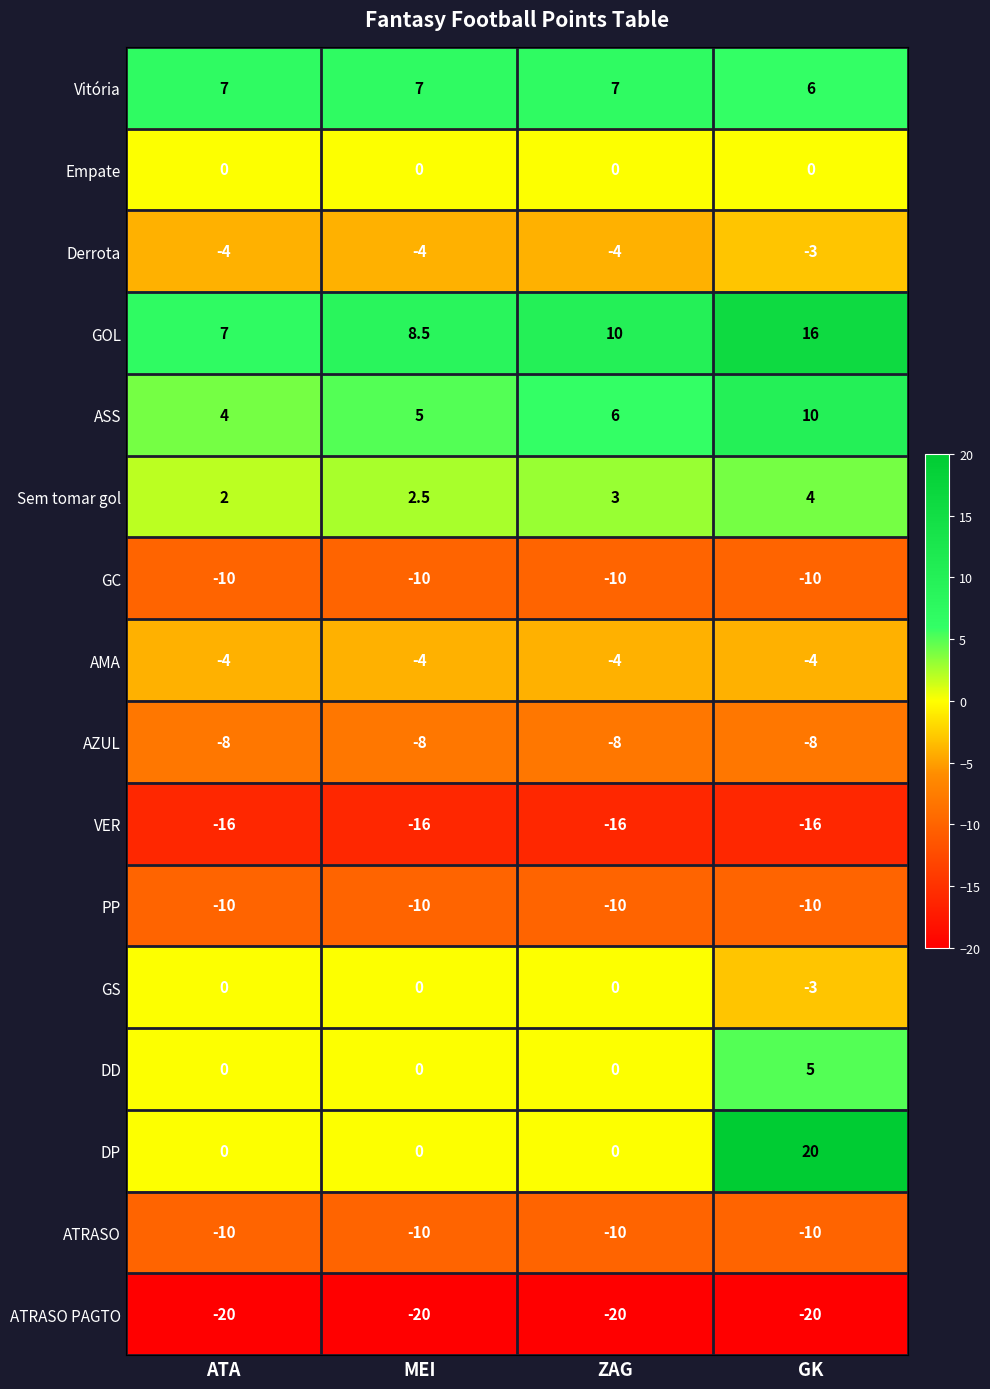

What is the smallest value displayed?

-20.0